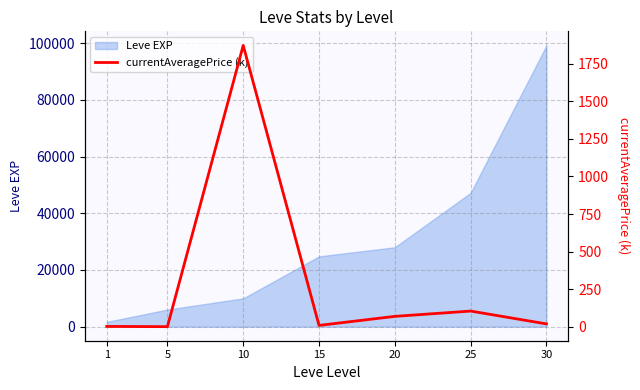

What is the value of the 1st point from the left?

3.3